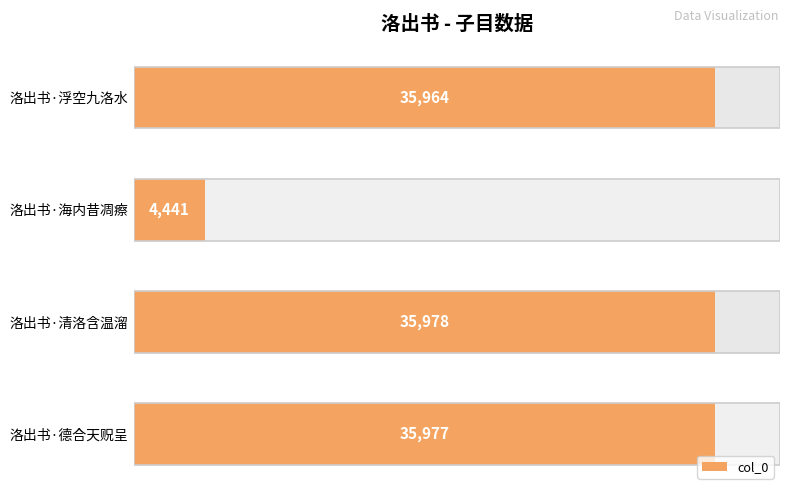

How many data points are less than 35977?

2